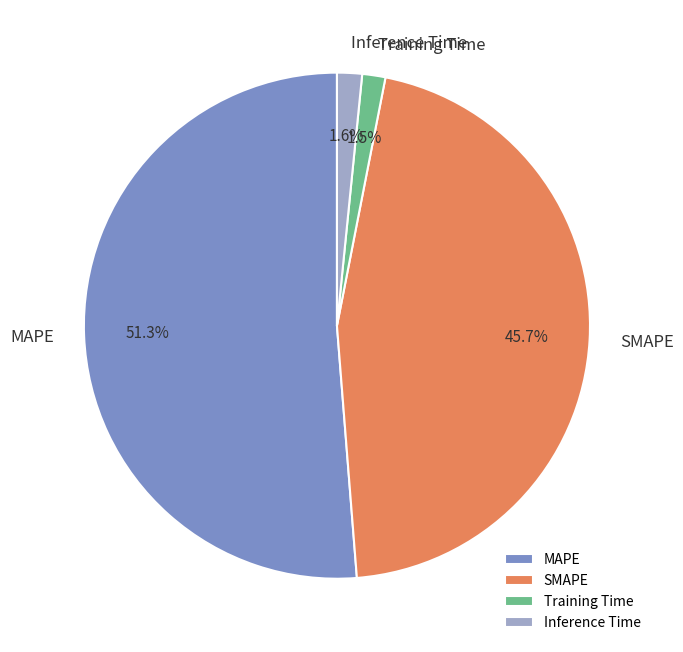

Does Training Time represent more than half of the total?

No